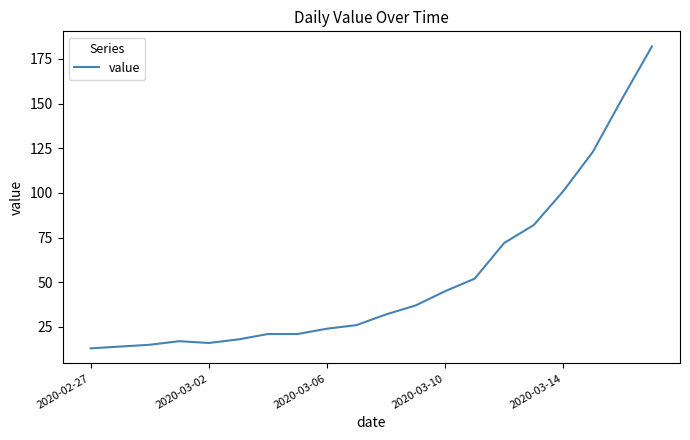

What is the smallest value displayed?

13